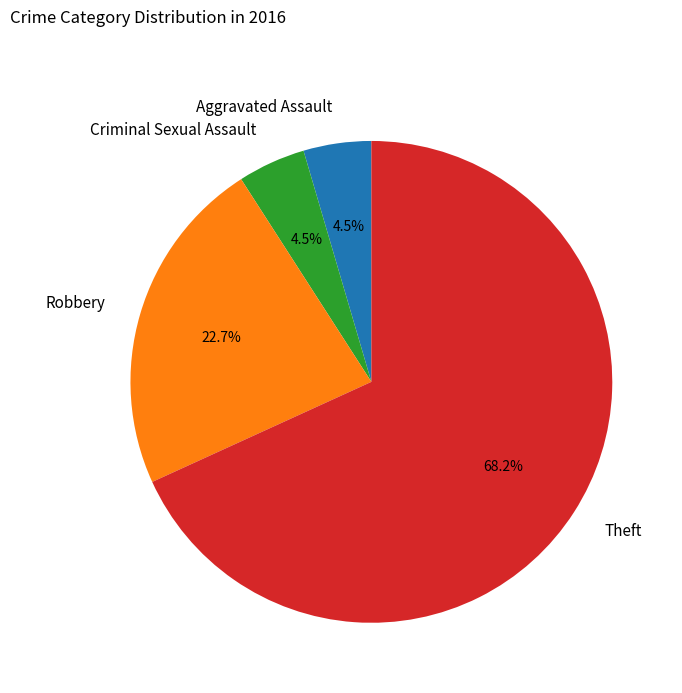

Which has a higher value, Robbery or Theft?

Theft